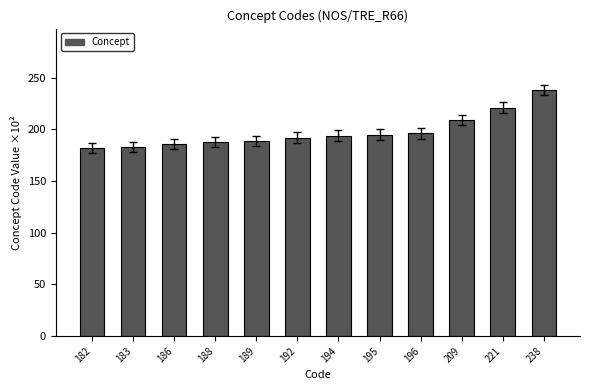

What is the average value?

198